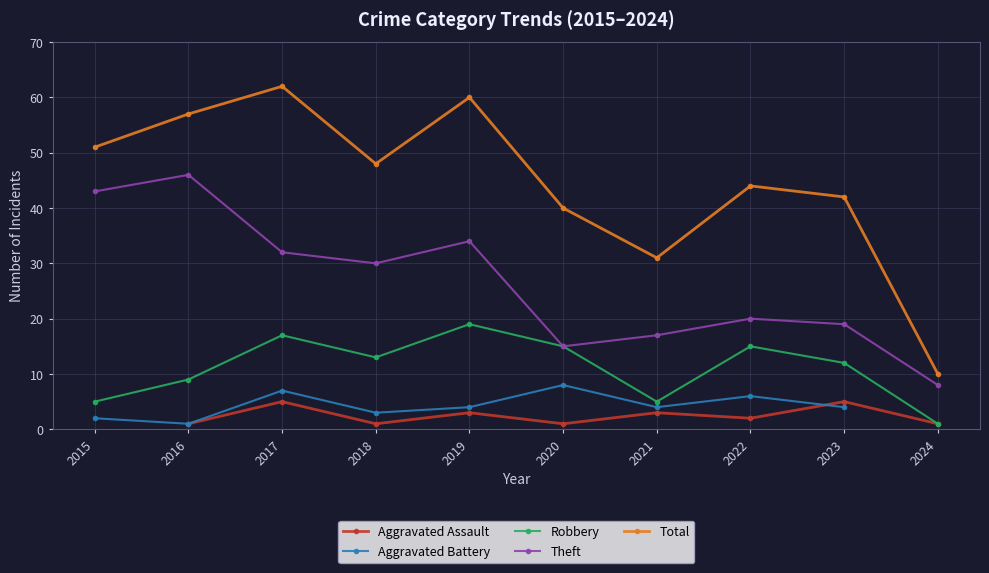

True or false: Aggravated Assault and Robbery intersect in this chart.

False